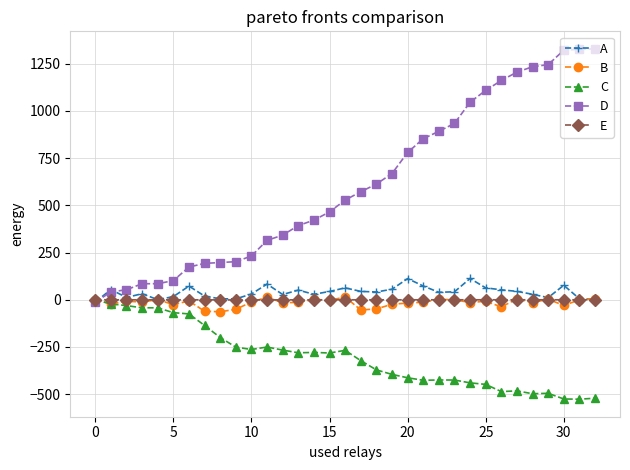

Which series has the largest total across all categories?

D